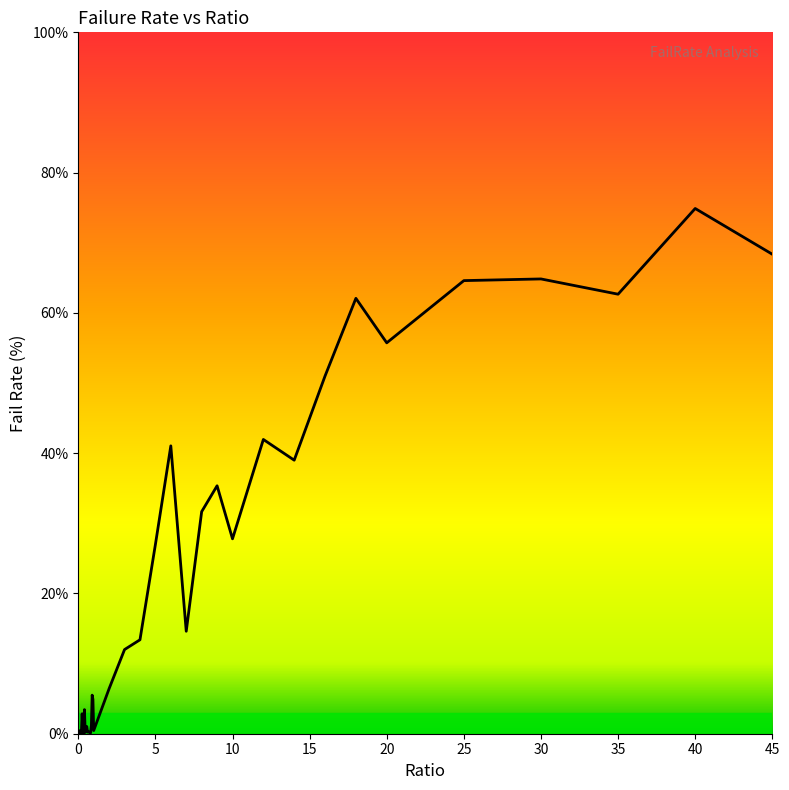

How many lines are shown in the chart?

1